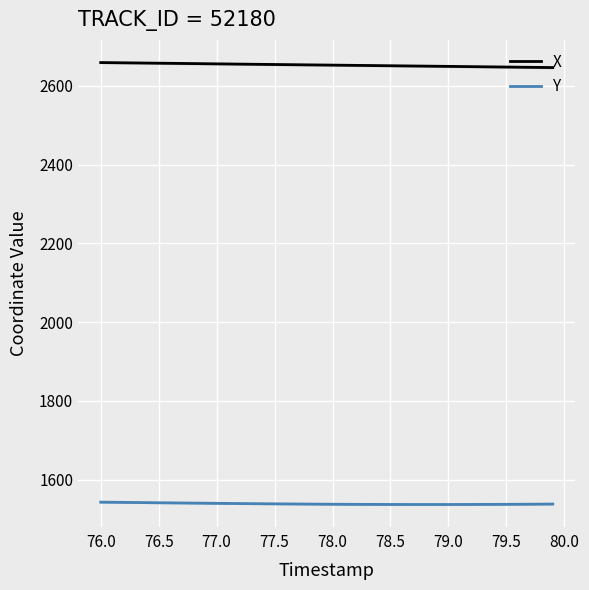

How many values in the Y series exceed 1537?

26